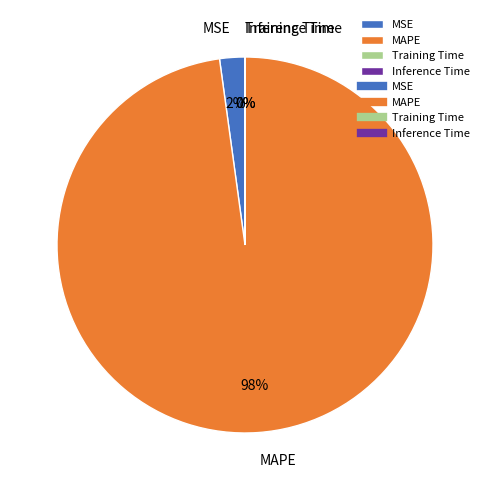

To the nearest percent, what is the difference between the MAPE and MSE slice percentages?

96%